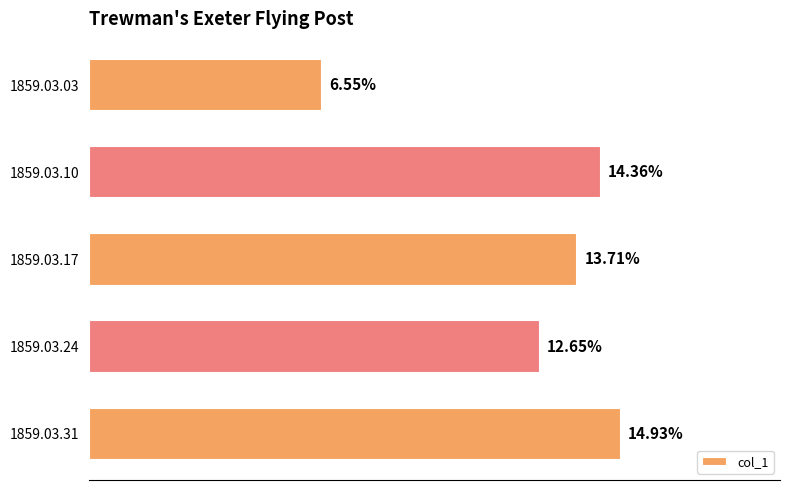

How many distinct data groups are displayed?

1